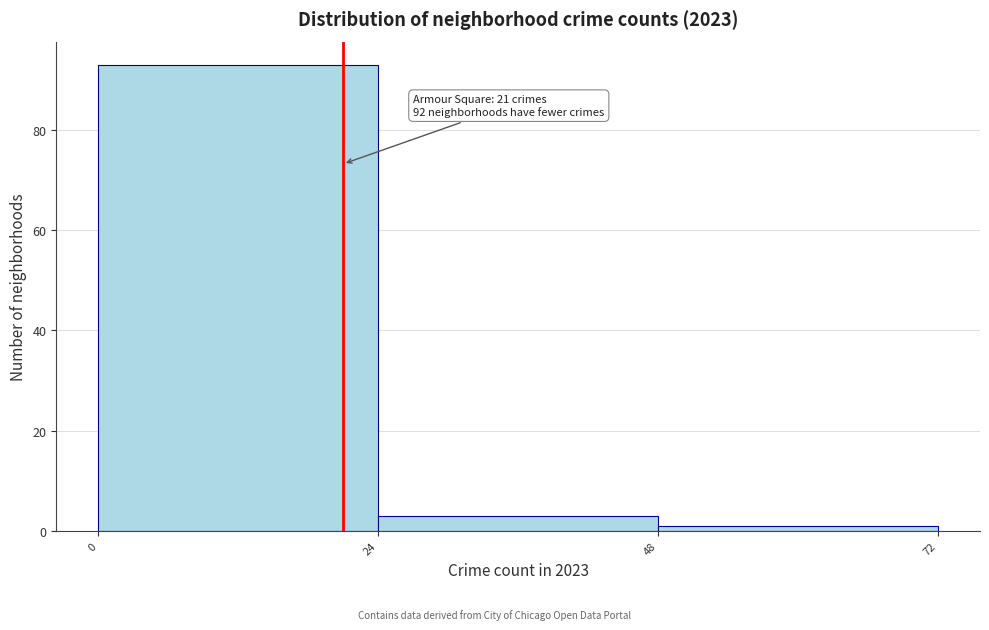

Which range on the x-axis has the tallest bar?

0 to 24